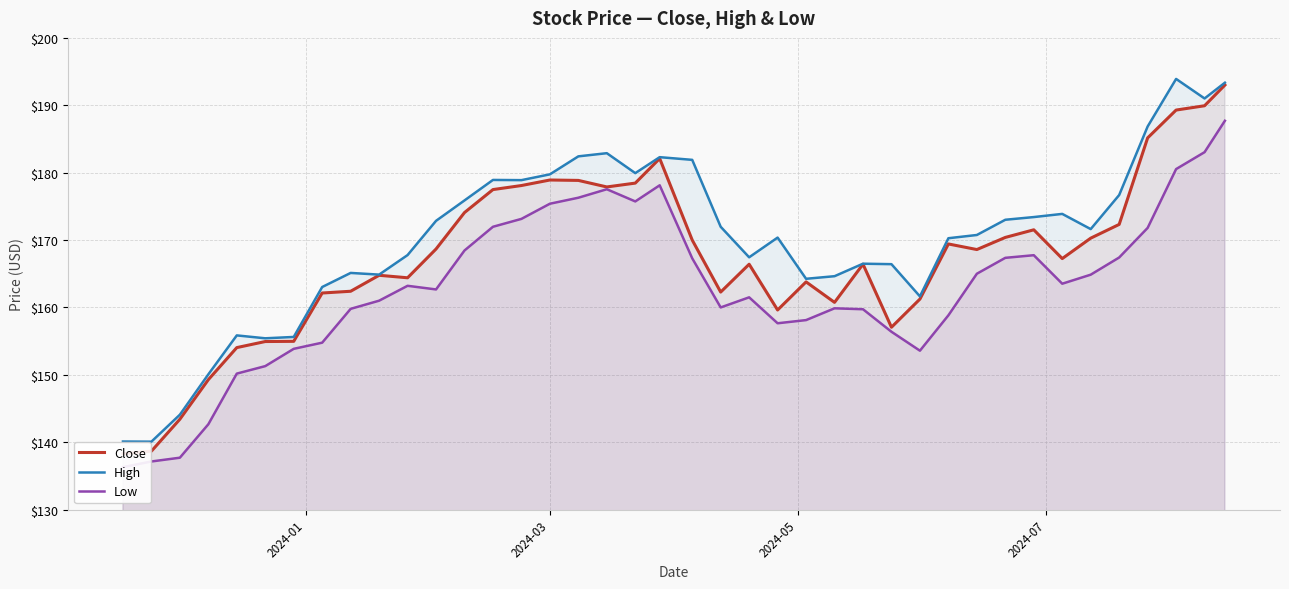

What is the minimum value for High?

140.1